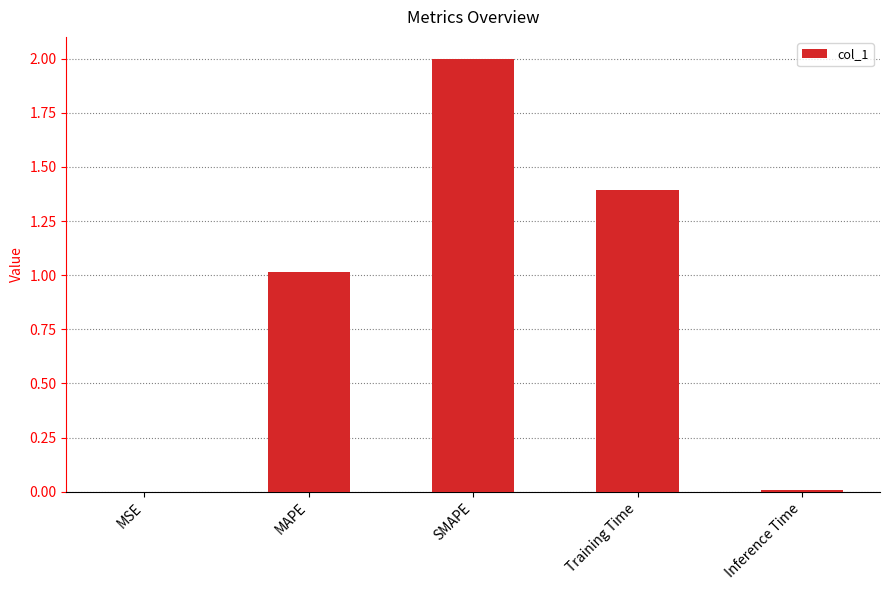

What is the change in value from SMAPE to Training Time?

-0.6